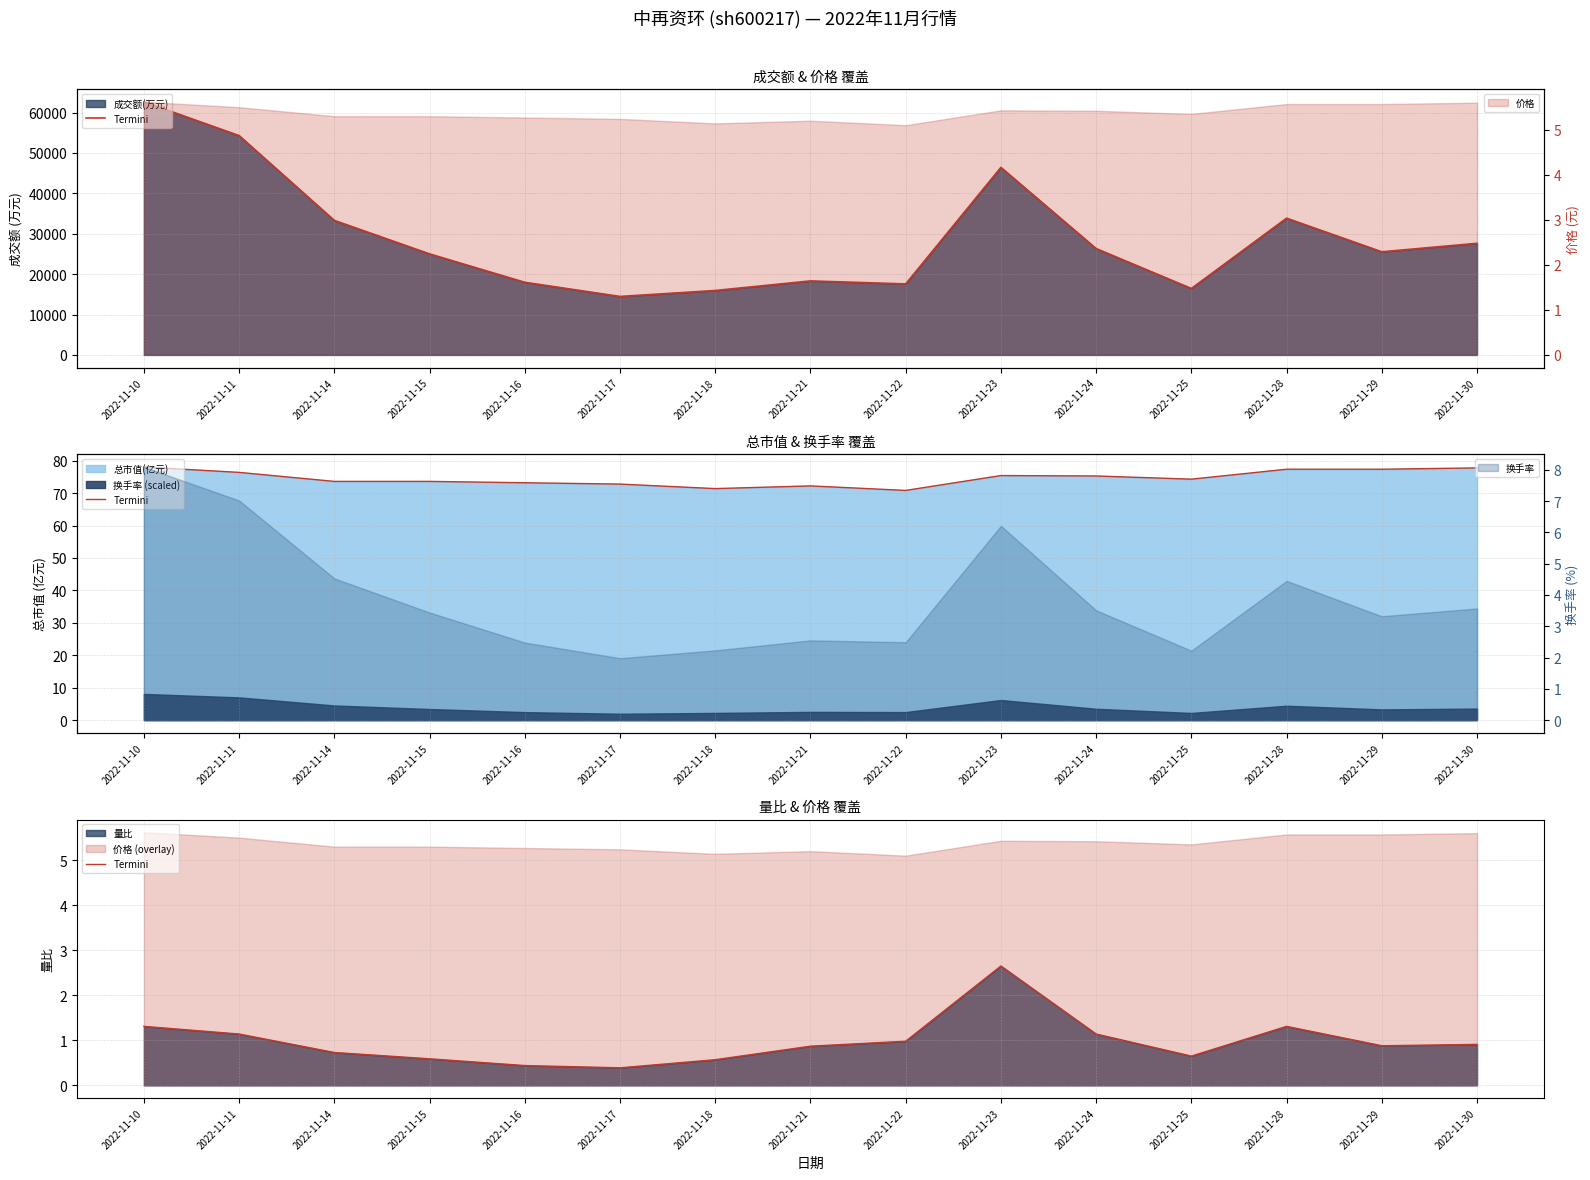

Which category has the lowest value across all series?

2022-11-17